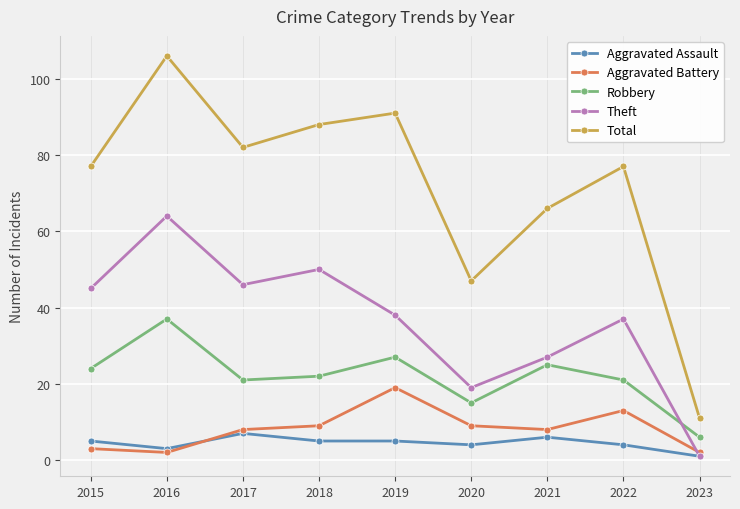

Which category has the highest value across all series?

2016